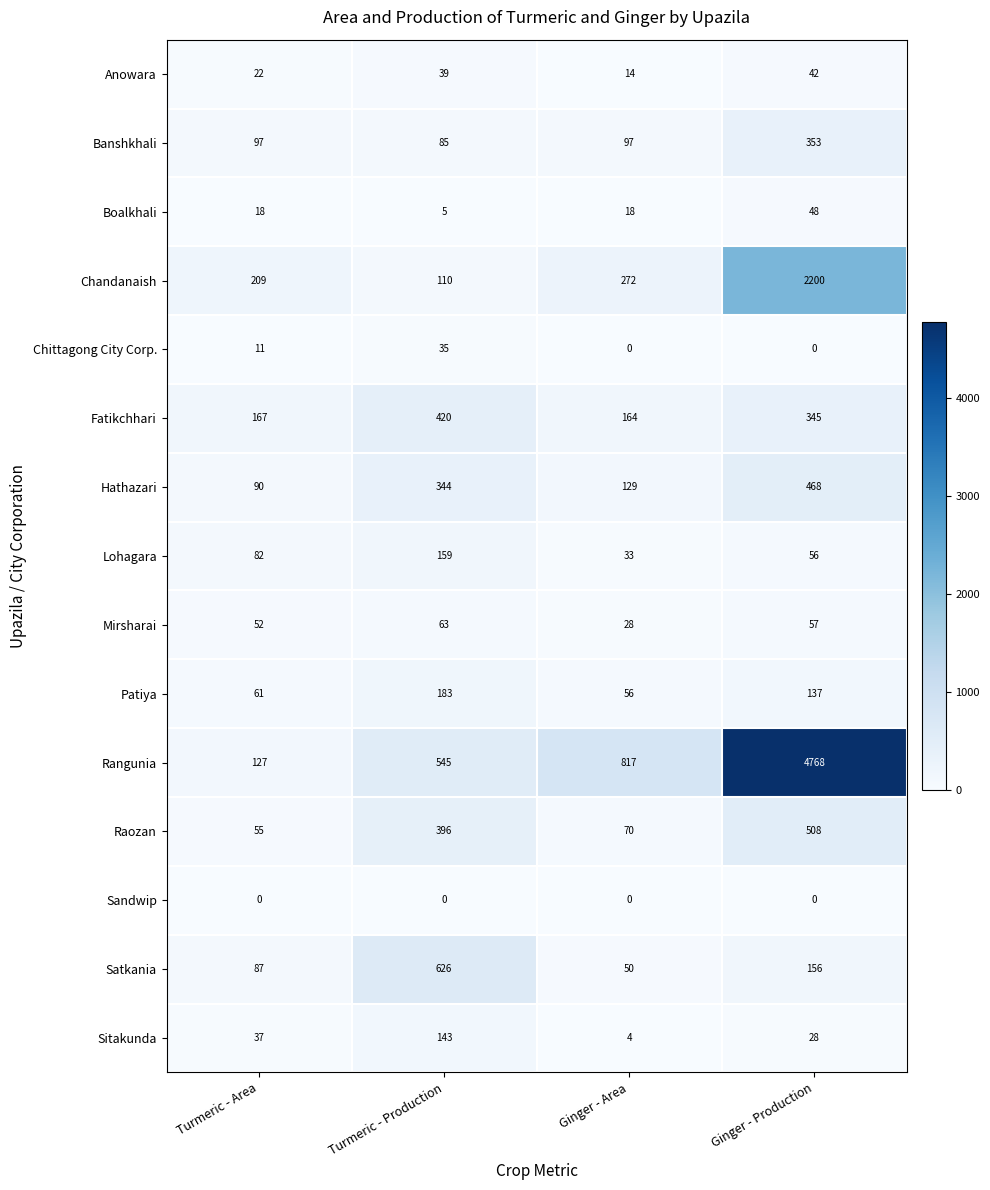

Rank the series by their maximum value, from highest to lowest.

Rangunia, Chandanaish, Satkania, Raozan, Hathazari, Fatikchhari, Banshkhali, Patiya, Lohagara, Sitakunda, Mirsharai, Boalkhali, Anowara, Chittagong City Corp., Sandwip